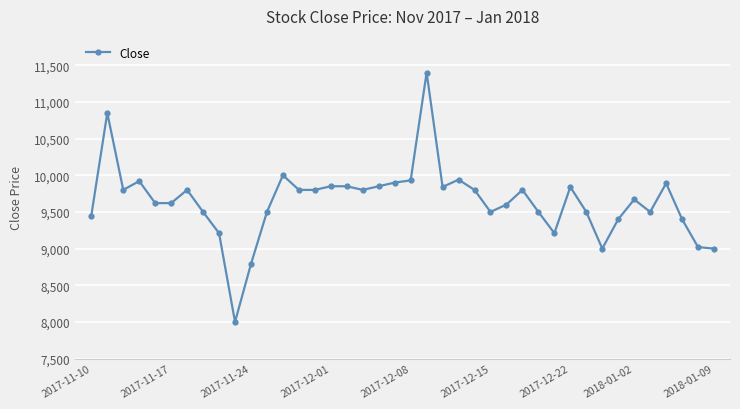

True or false: there are more than 1 points higher than both neighbors.

True